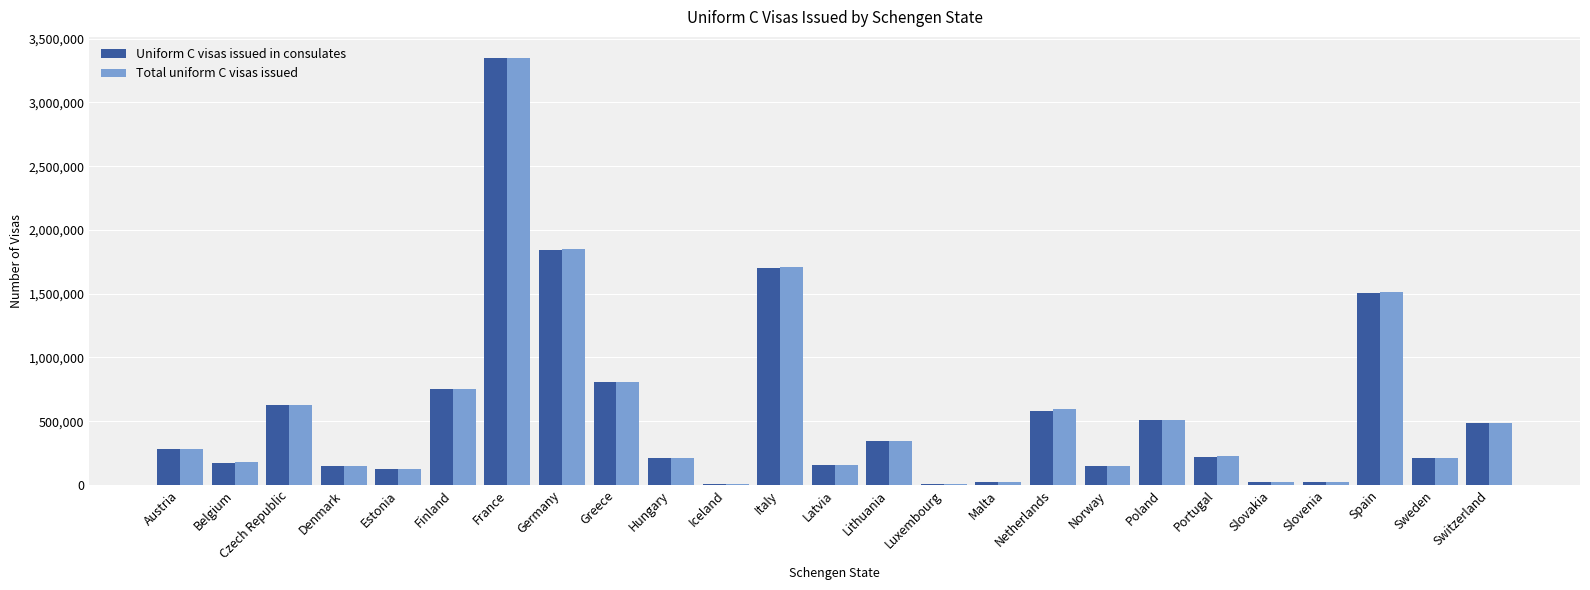

What is the difference between the Uniform C visas issued in consulates values at Lithuania and Finland?

404882